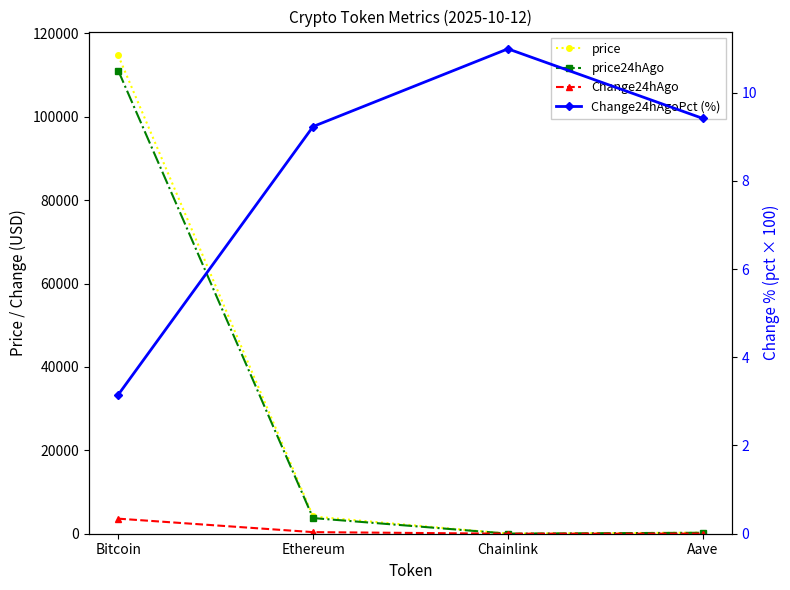

How many data points does each series have?

4